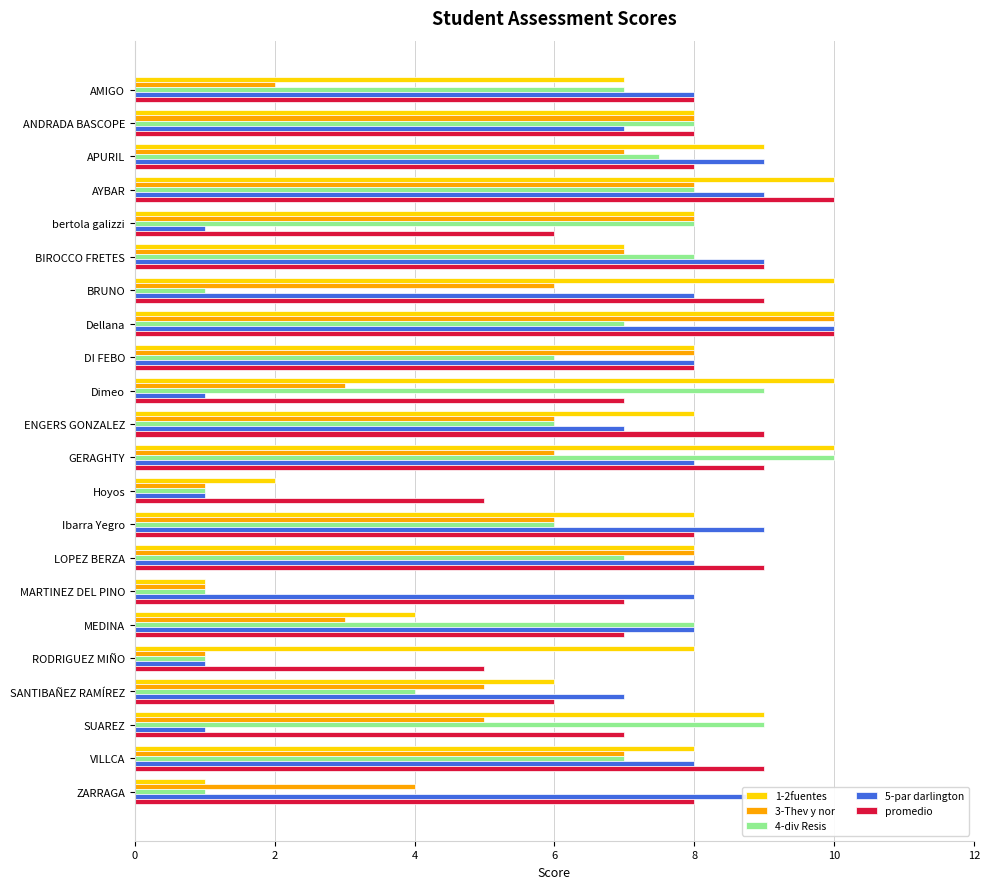

The 1-2fuentes series shows 8.0 at DI FEBO. True or false?

True